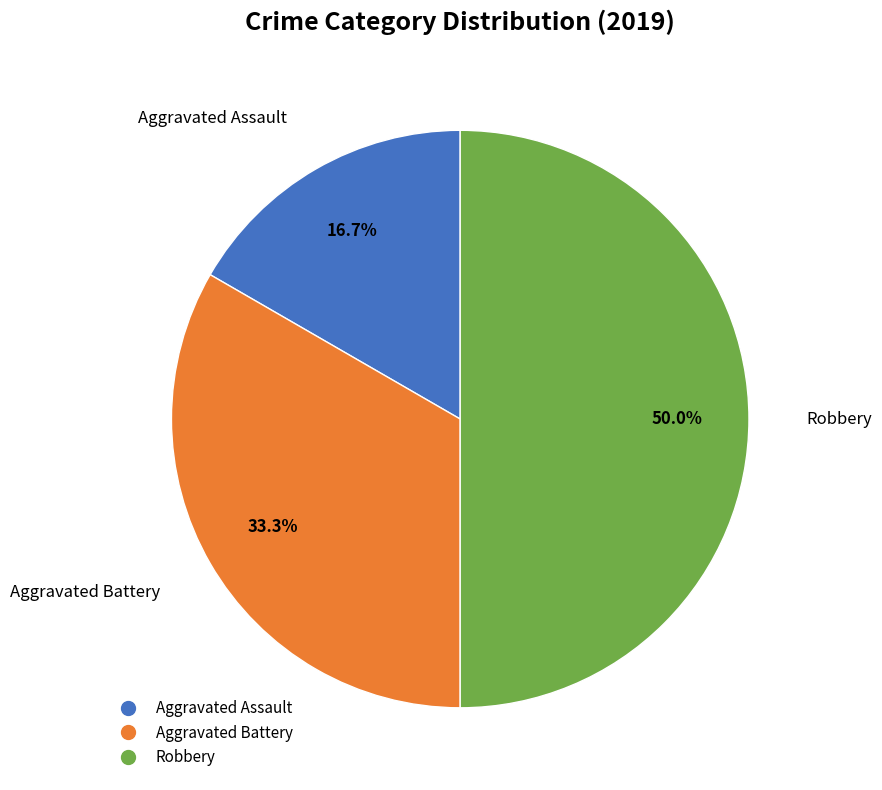

To the nearest percent, what is the difference between the Aggravated Battery and Aggravated Assault slice percentages?

17%